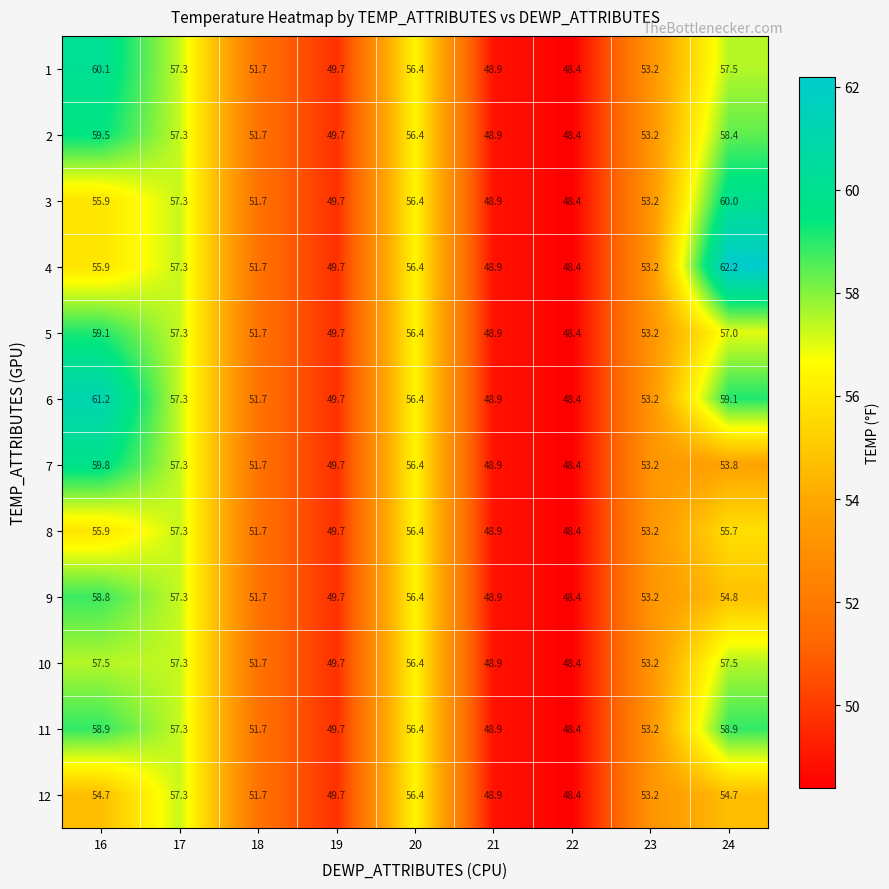

What is the sum of the 9 values at 17 and 24?

112.1